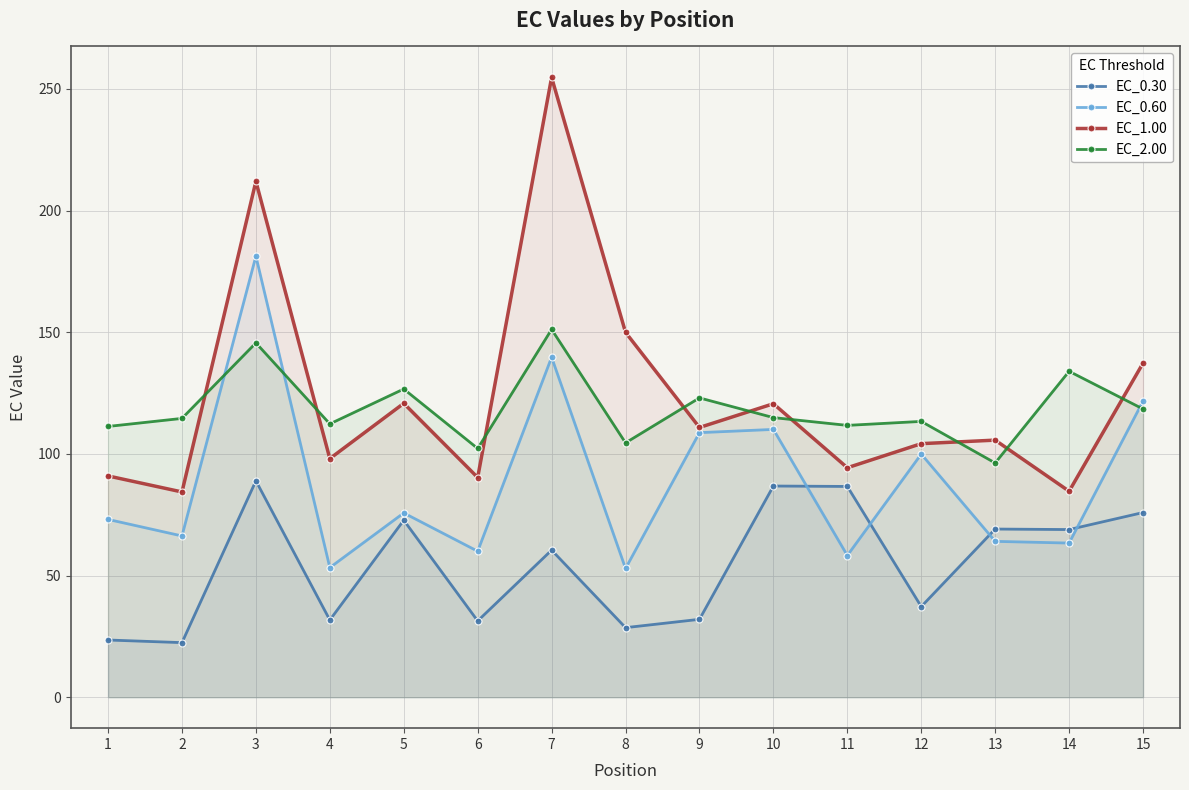

What is the value of the EC_1.00 point at the 7th from the left?

254.7